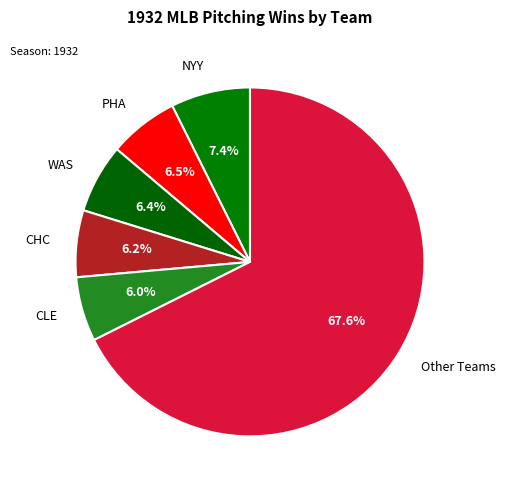

What is the largest slice in the pie chart?

Other Teams